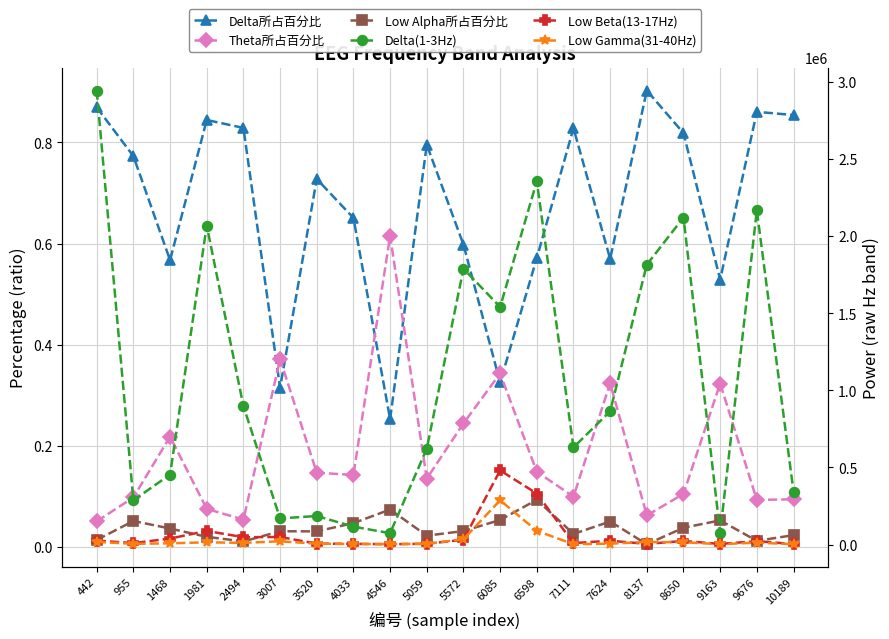

What is the sum of all Theta所占百分比 values?

3.7